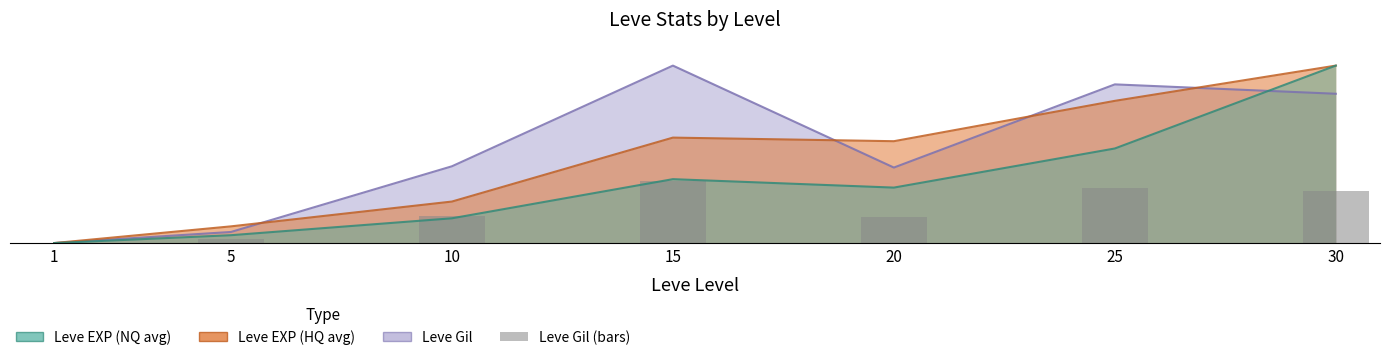

The chart shows a value of 11.1 at 15. True or false?

False